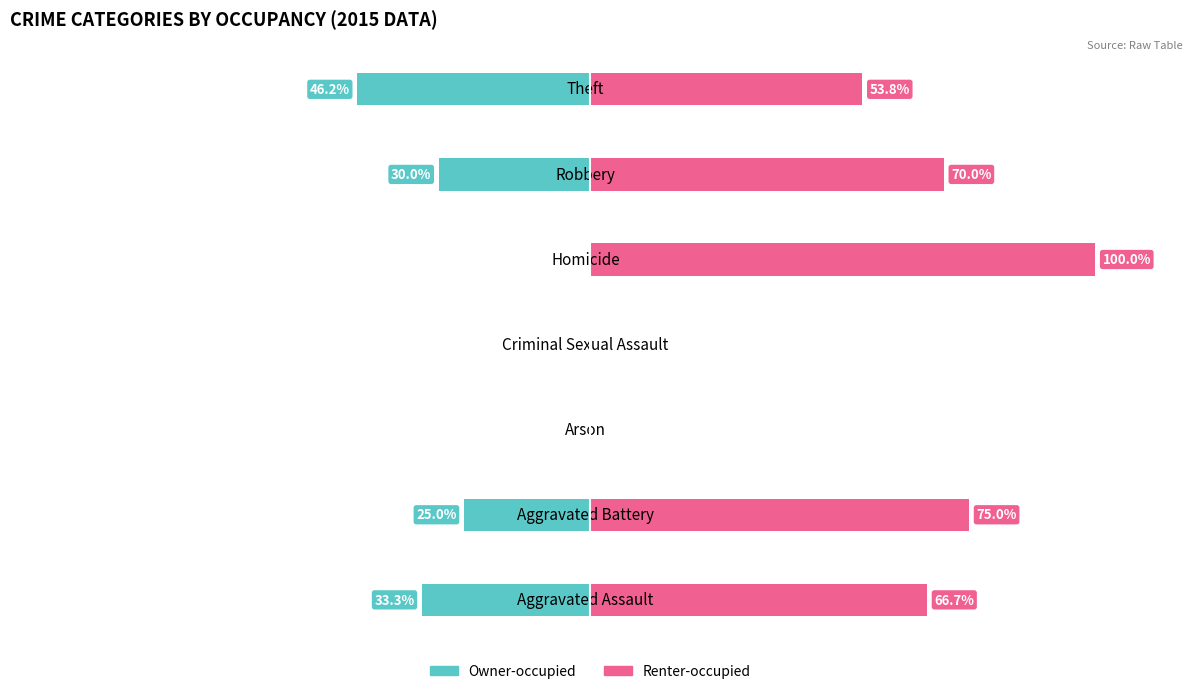

The Owner-occupied series shows -17.3 at Aggravated Assault. True or false?

False